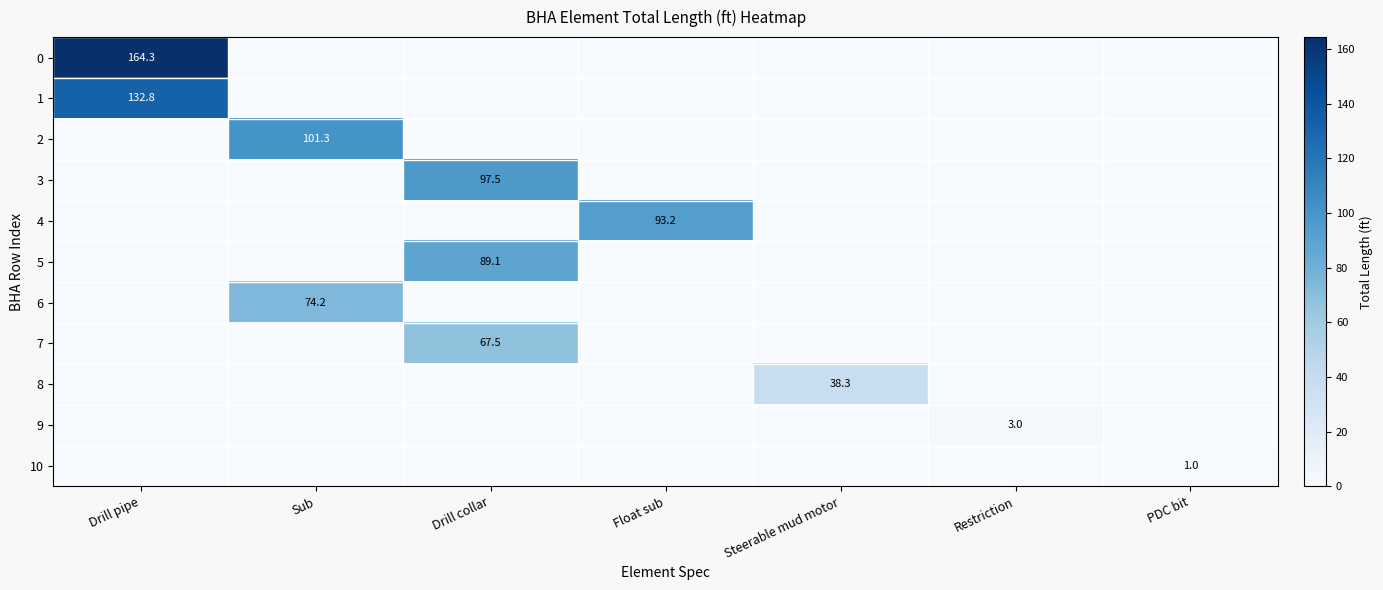

True or false: 2 has a value of 20.3 at Sub.

False